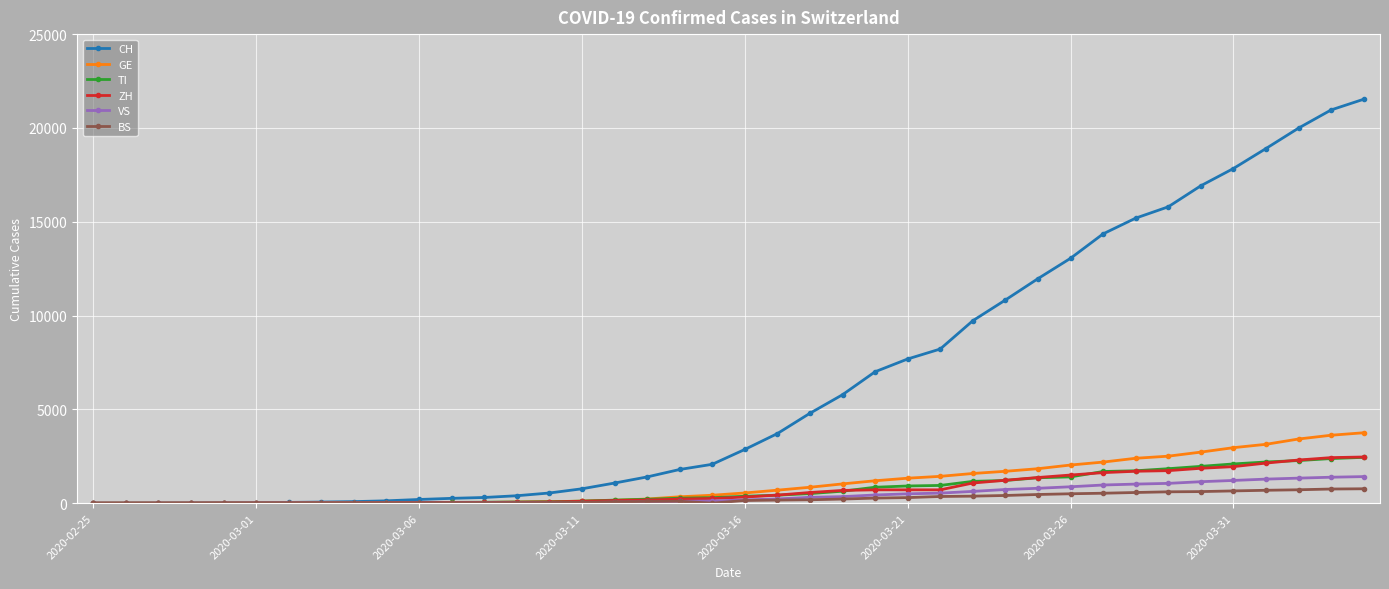

After their last crossing, which series has the higher values: ZH or GE?

GE